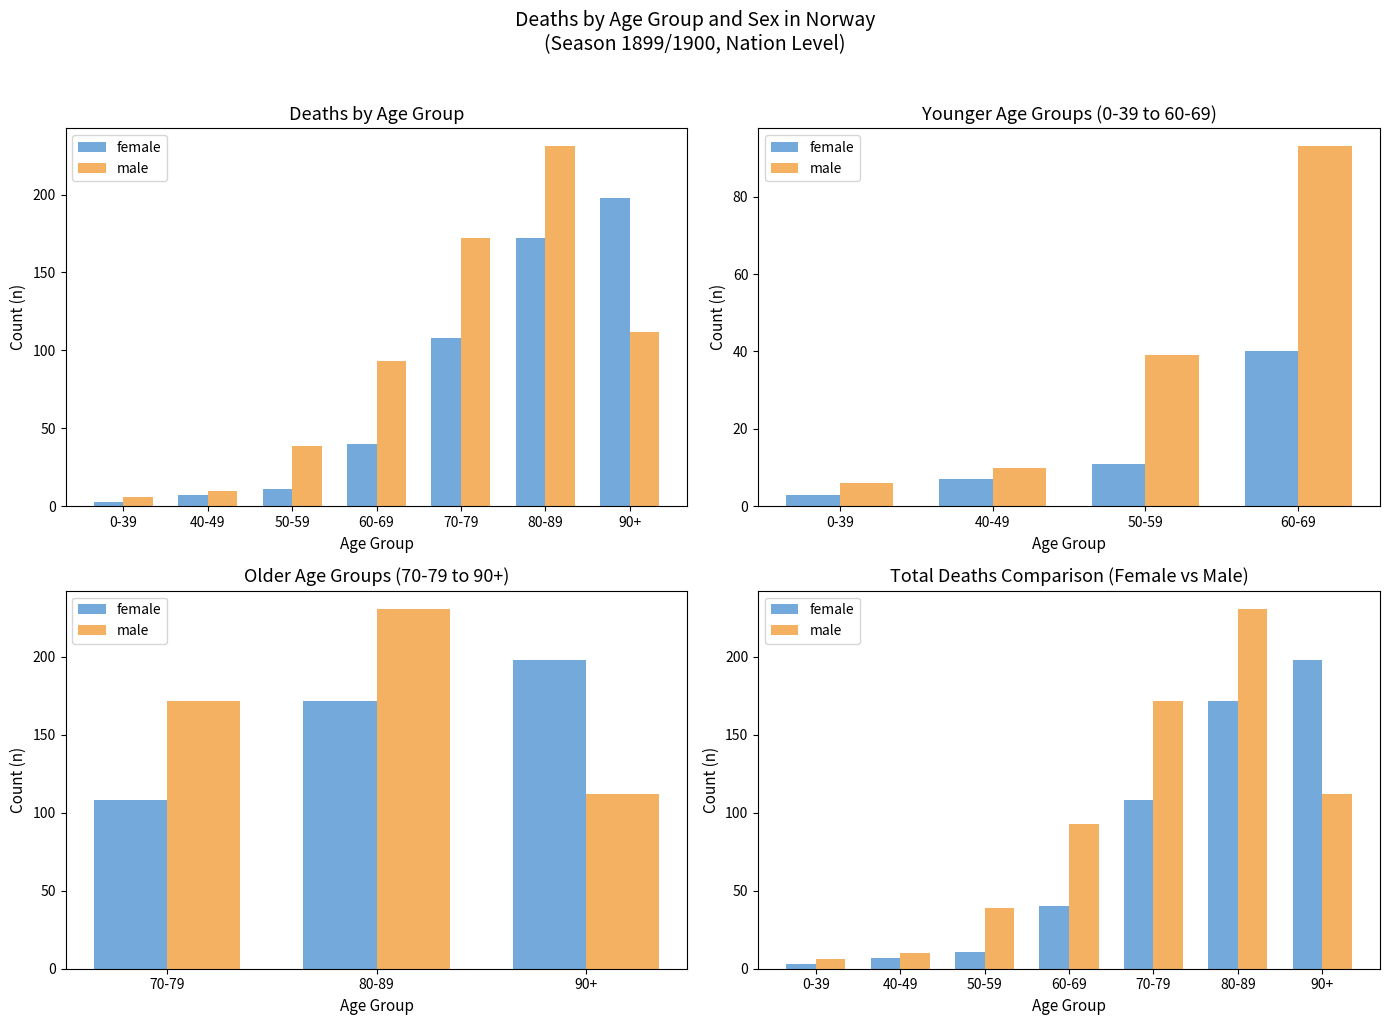

Reading left to right, extract all data points from this chart.

female: 0-39=3	40-49=7	50-59=11	60-69=40	70-79=108	80-89=172	90+=198
male: 0-39=6	40-49=10	50-59=39	60-69=93	70-79=172	80-89=231	90+=112